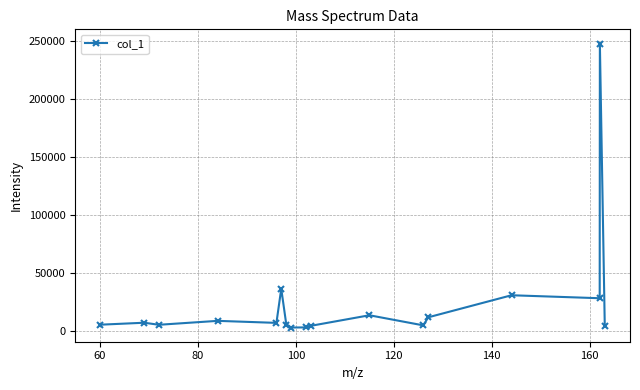

What is the average value?

24996.9